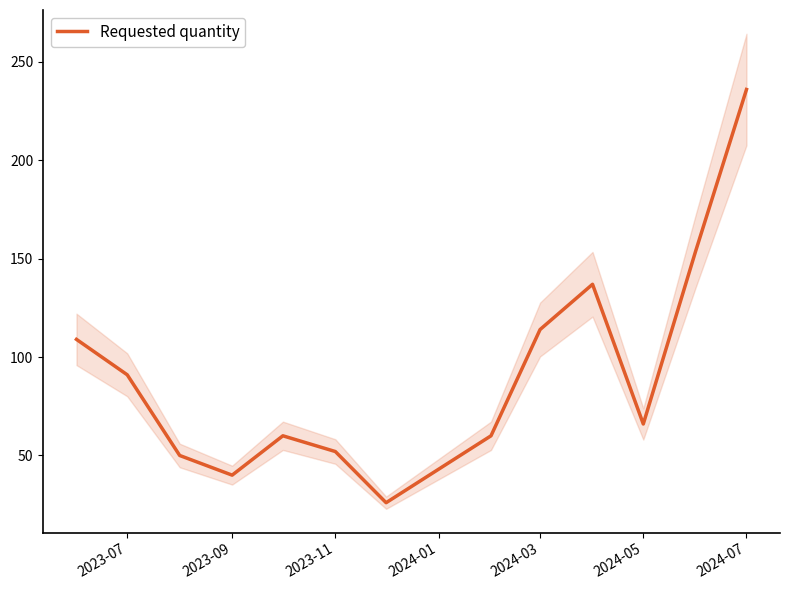

Which category has the highest value in the Requested quantity series?

2024-07